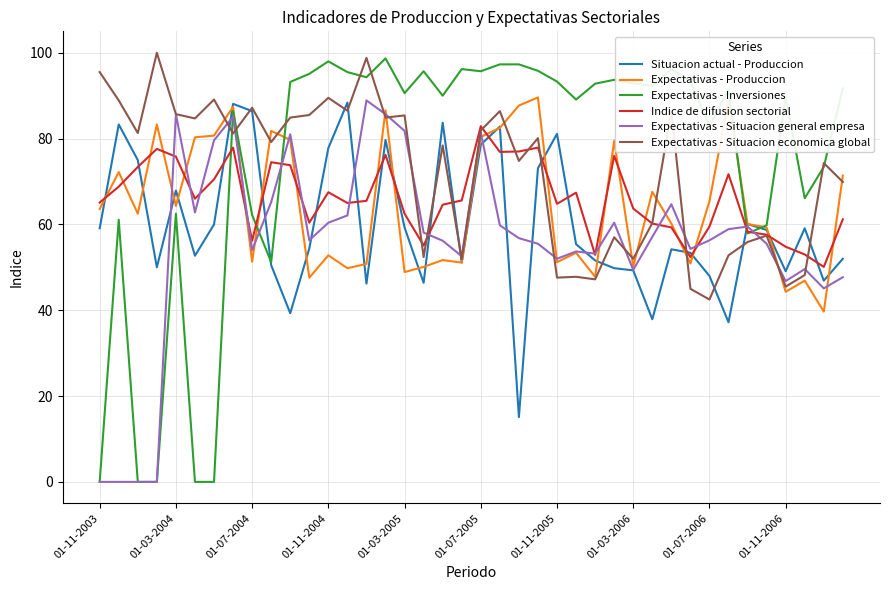

What is the maximum value shown in the chart?

100.0